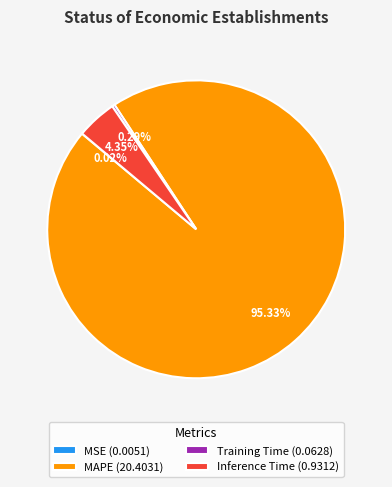

Combined, do Inference Time (0.9312) and MAPE (20.4031) account for over 50%?

Yes